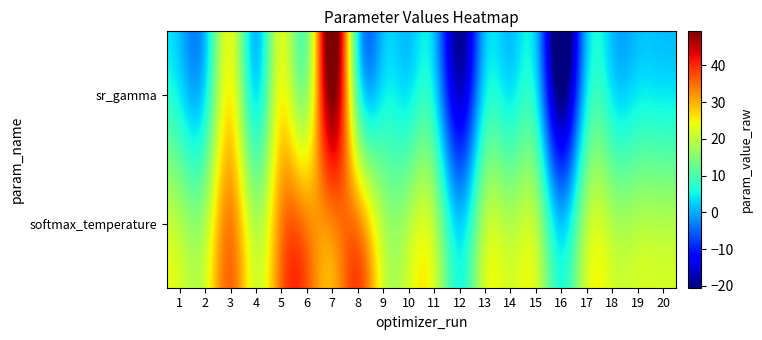

Reading left to right, what are all the values shown in this chart?

sr_gamma: 1=4.5	2=4.5	3=24.6	4=4.5	5=24.1	6=17.2	7=49.3	8=10.3	9=4.5	10=4.5	11=4.5	12=-15.4	13=4.5	14=4.5	15=4.5	16=-20.5	17=4.4	18=4.5	19=4.5	20=4.5
softmax_temperature: 1=18.8	2=18.7	3=33.4	4=18.8	5=33.4	6=33.4	7=33.3	8=33.3	9=18.7	10=18.7	11=18.7	12=2.5	13=18.7	14=18.8	15=18.7	16=1.9	17=18.6	18=18.7	19=18.6	20=18.7